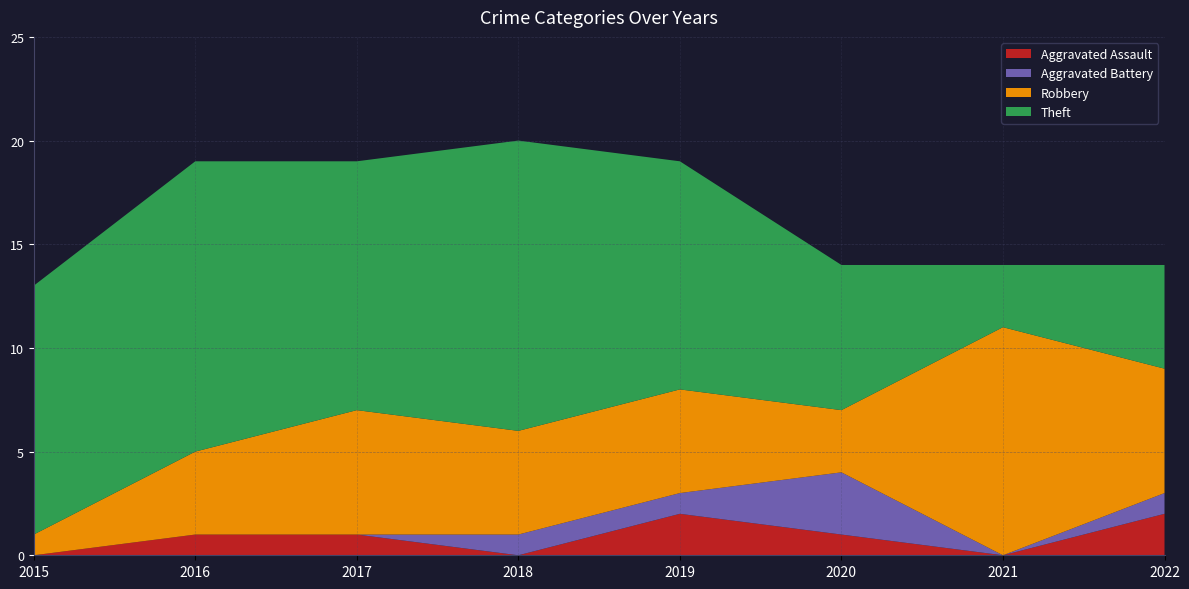

Reading left to right, list all the values displayed in this chart.

Aggravated Assault: 2015=0	2016=1	2017=1	2018=0	2019=2	2020=1	2021=0	2022=2
Aggravated Battery: 2015=0	2016=0	2017=0	2018=1	2019=1	2020=3	2021=0	2022=1
Robbery: 2015=1	2016=4	2017=6	2018=5	2019=5	2020=3	2021=11	2022=6
Theft: 2015=12	2016=14	2017=12	2018=14	2019=11	2020=7	2021=3	2022=5